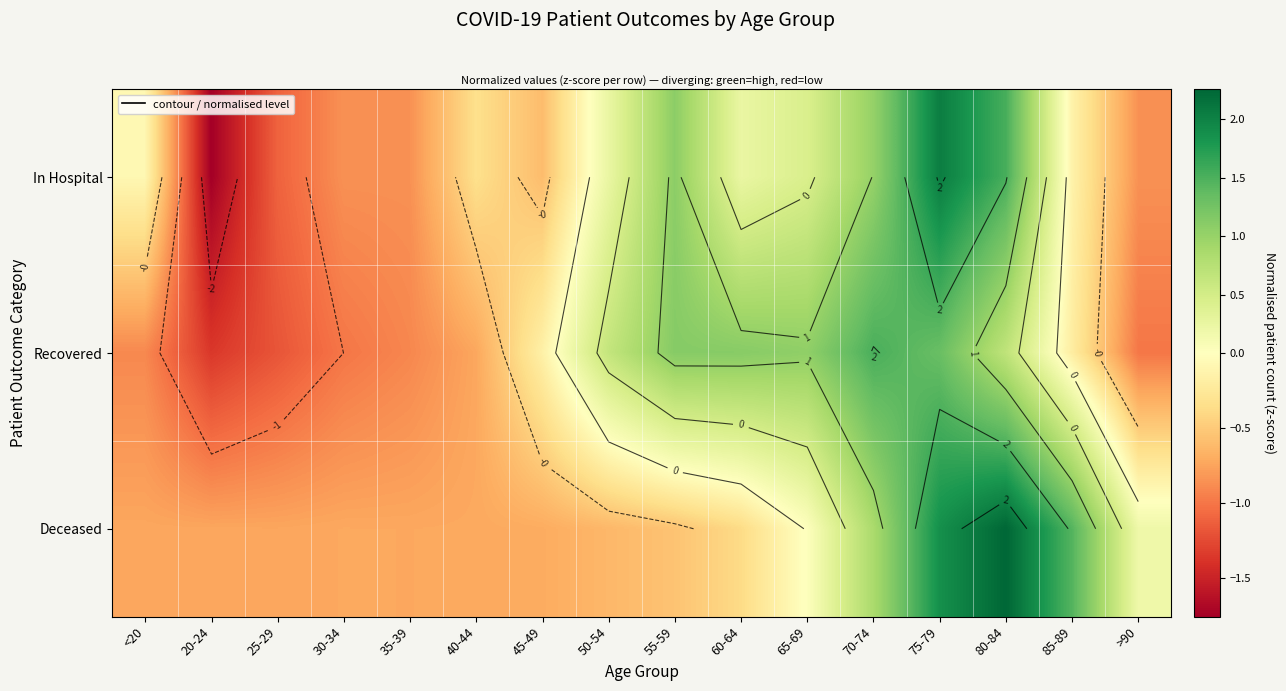

What is the total value across all series at 55-59?

1.7